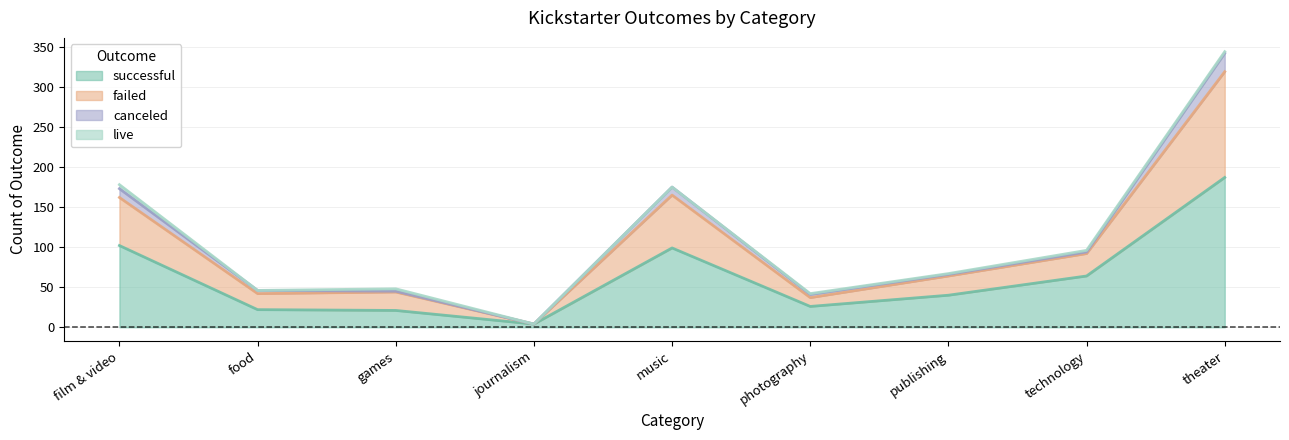

True or false: failed and successful intersect in this chart.

False